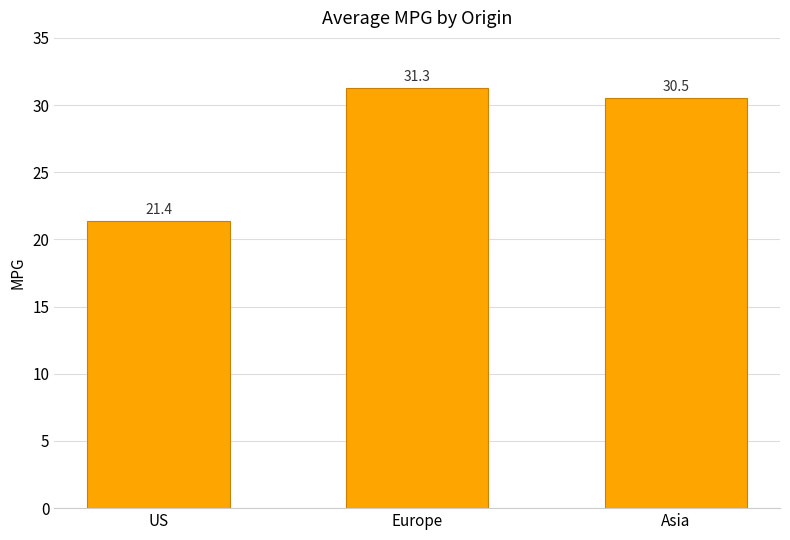

What is the label of the 3rd bar from the right?

US